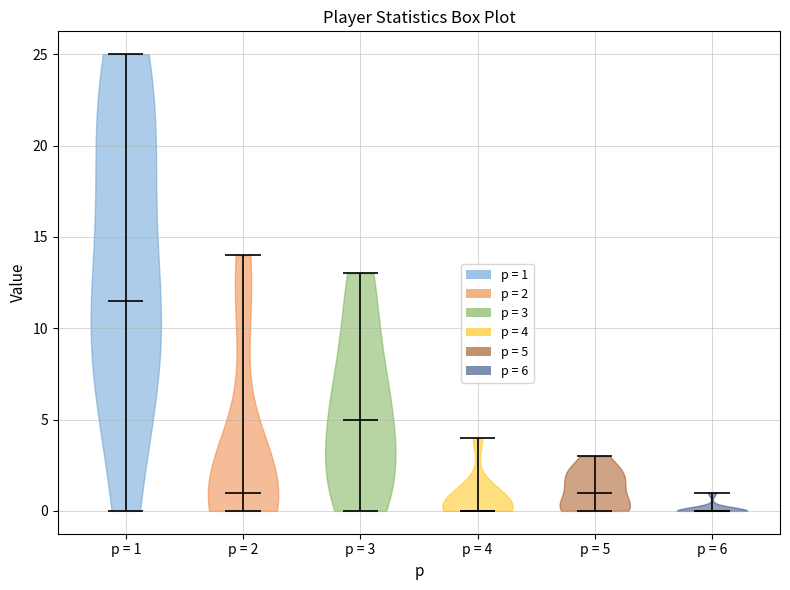

Reading left to right, read every violin against the y-axis: where its median line is, and the lowest and highest points it reaches. The values are not printed on the chart, so give them approximately, as read against the axis.

p = 1: median line 11.5, lowest point 0.0, highest point 25.0
p = 2: median line 1.0, lowest point 0.0, highest point 14.0
p = 3: median line 5.0, lowest point 0.0, highest point 13.0
p = 4: median line 0.0, lowest point 0.0, highest point 4.0
p = 5: median line 1.0, lowest point 0.0, highest point 3.0
p = 6: median line 0.0, lowest point 0.0, highest point 1.0